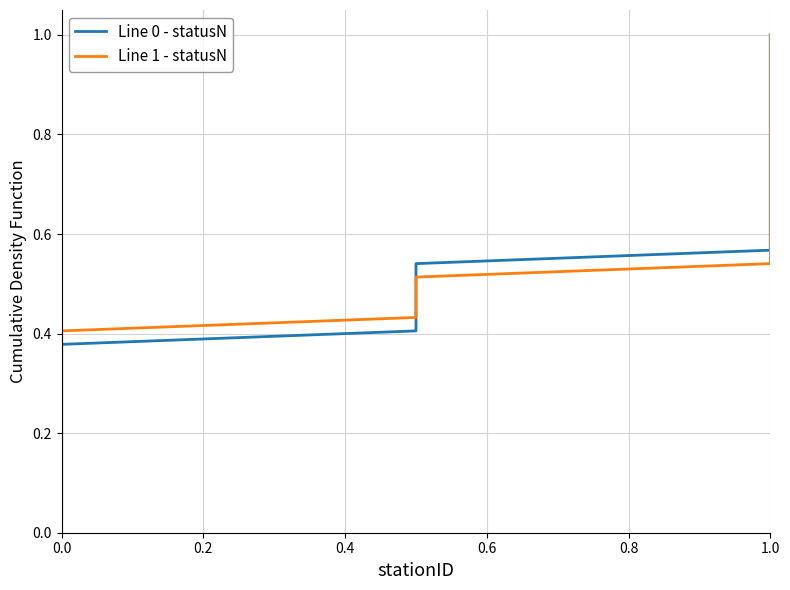

What is the sum of all Line 0 - statusN values?

19.0